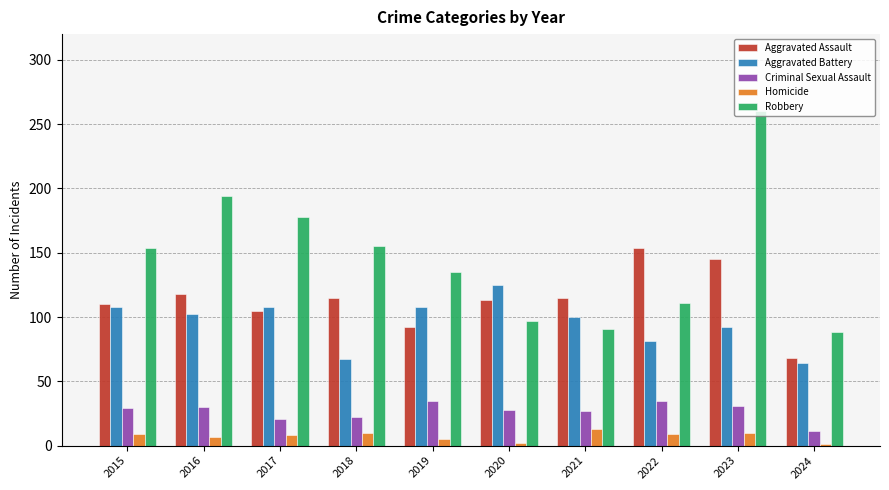

What is the greatest value displayed?

260